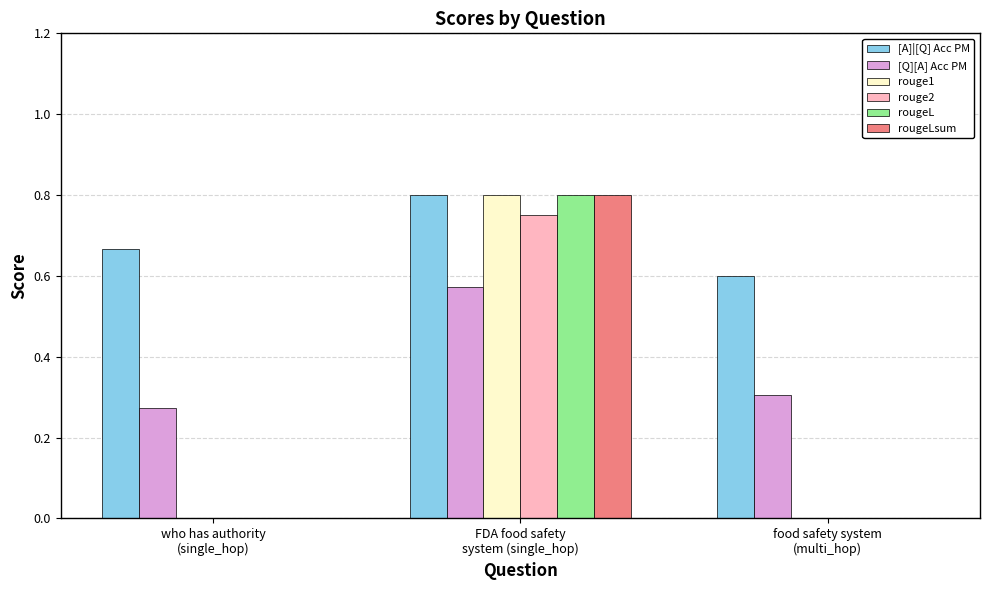

Which series has the largest total across all categories?

[A]|[Q] Acc PM